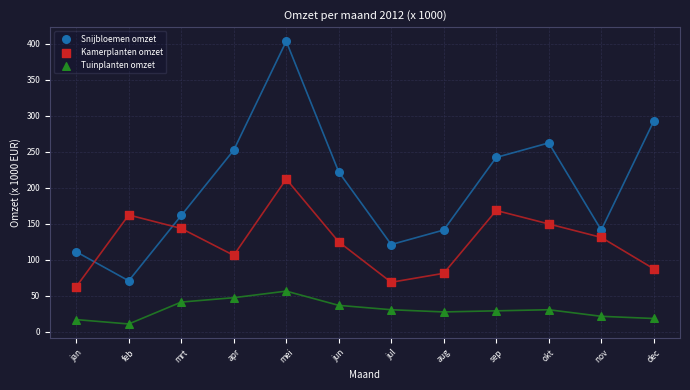

Across all series, what Y value is closest to 206?

211.9